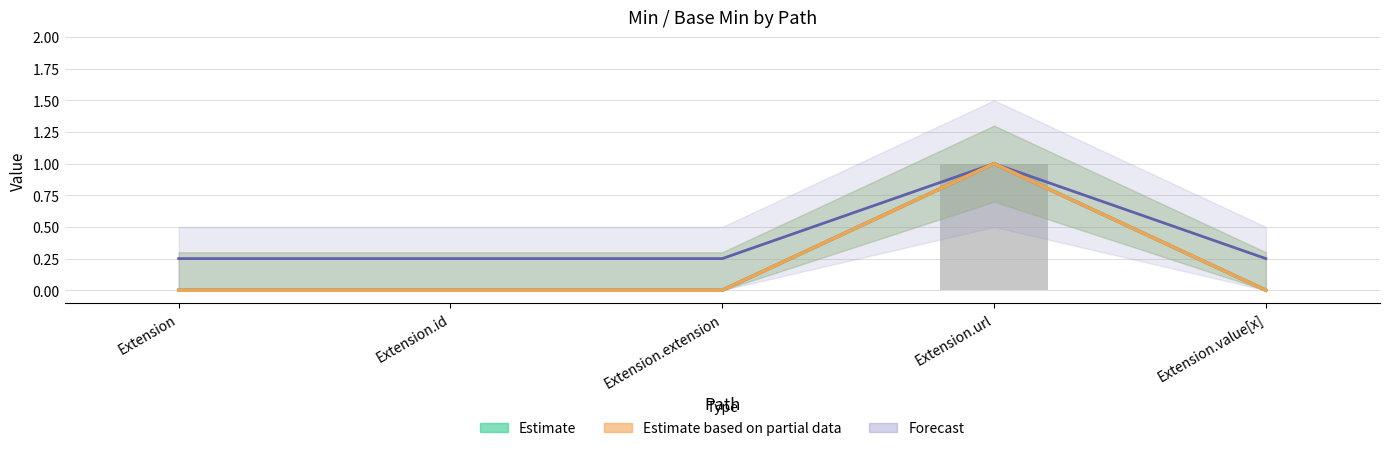

At which category is the sum across all series the highest?

Extension.url